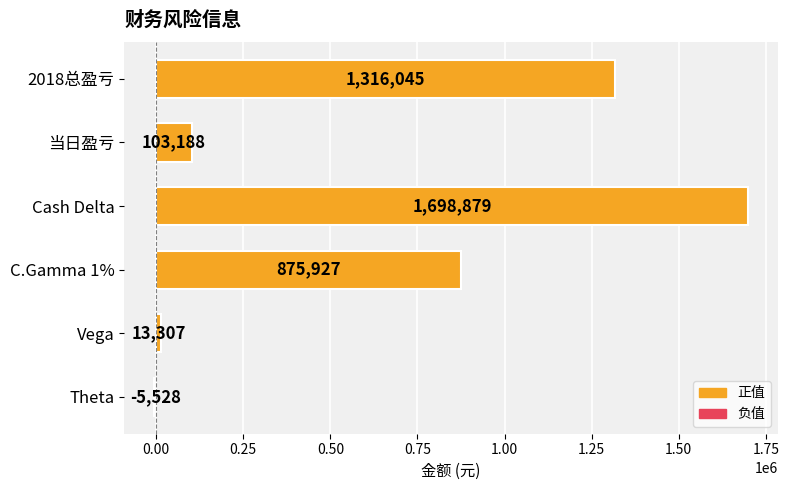

Is it true that the value at Cash Delta is 3002651?

False